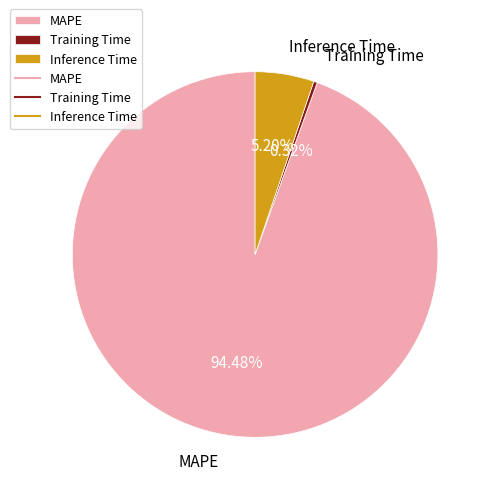

What portion of the pie excludes MAPE?

5.5%